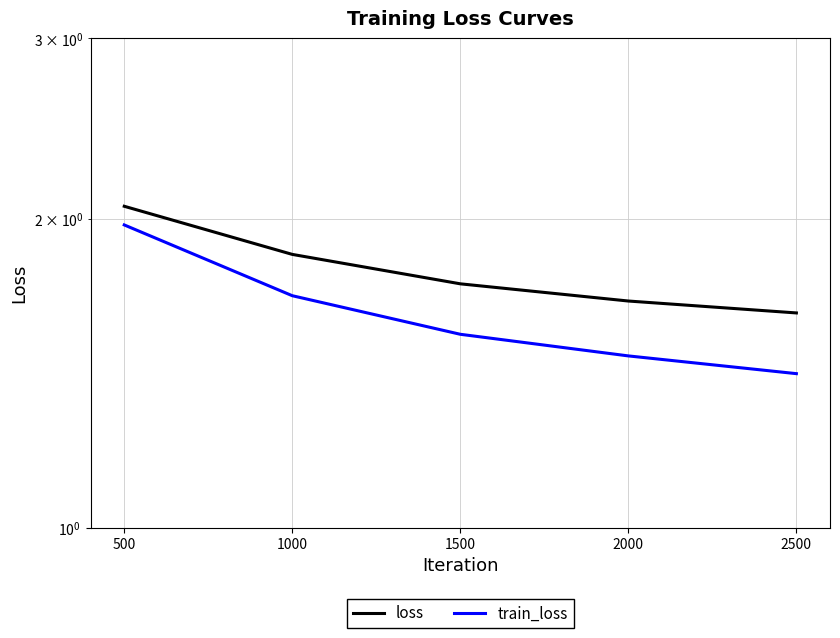

True or false: train_loss and loss intersect in this chart.

False